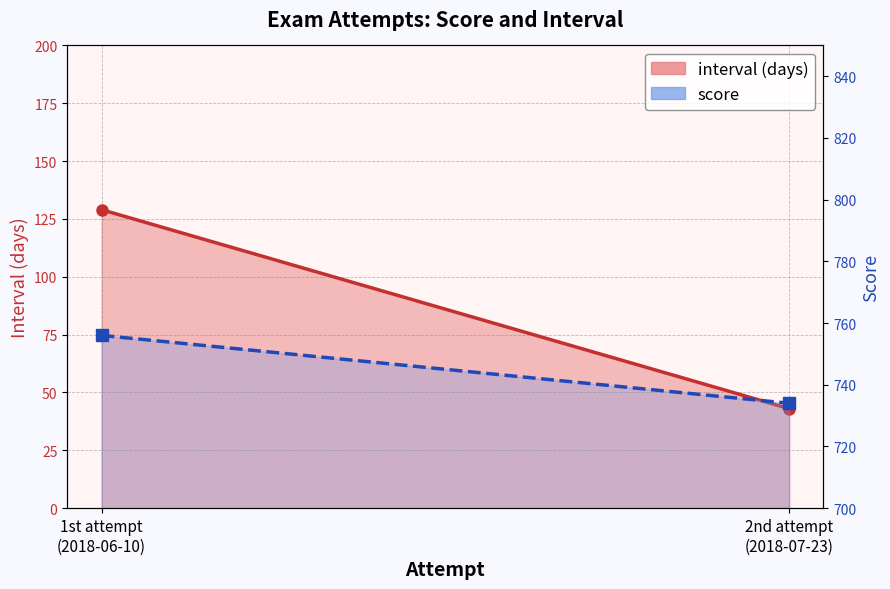

Which series has the widest spread of values?

interval